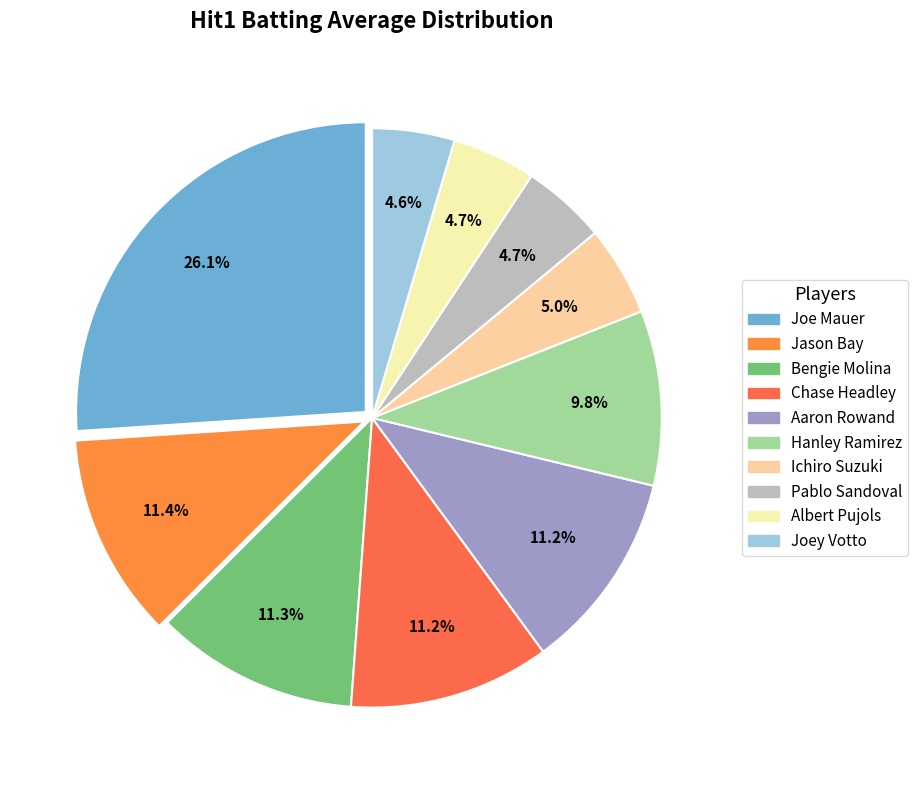

Count the number of slices in the pie.

10